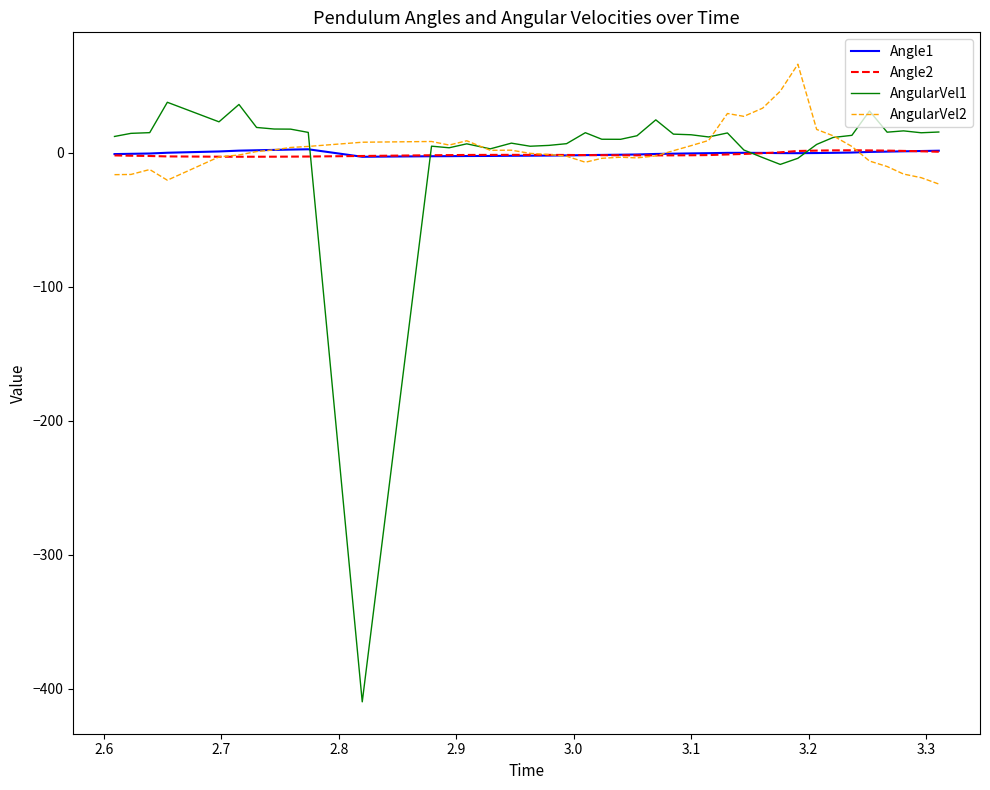

Which series has the widest spread of values?

AngularVel1